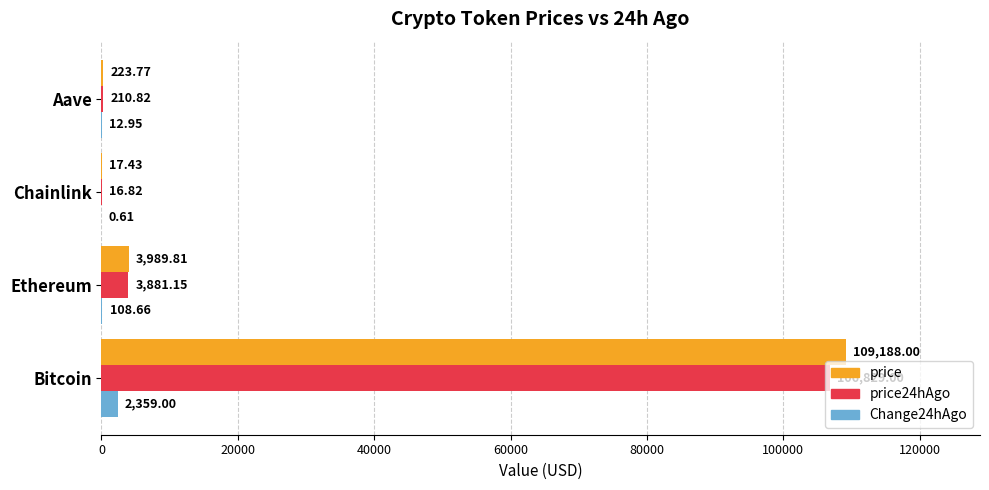

At which label does price24hAgo reach its peak?

Bitcoin